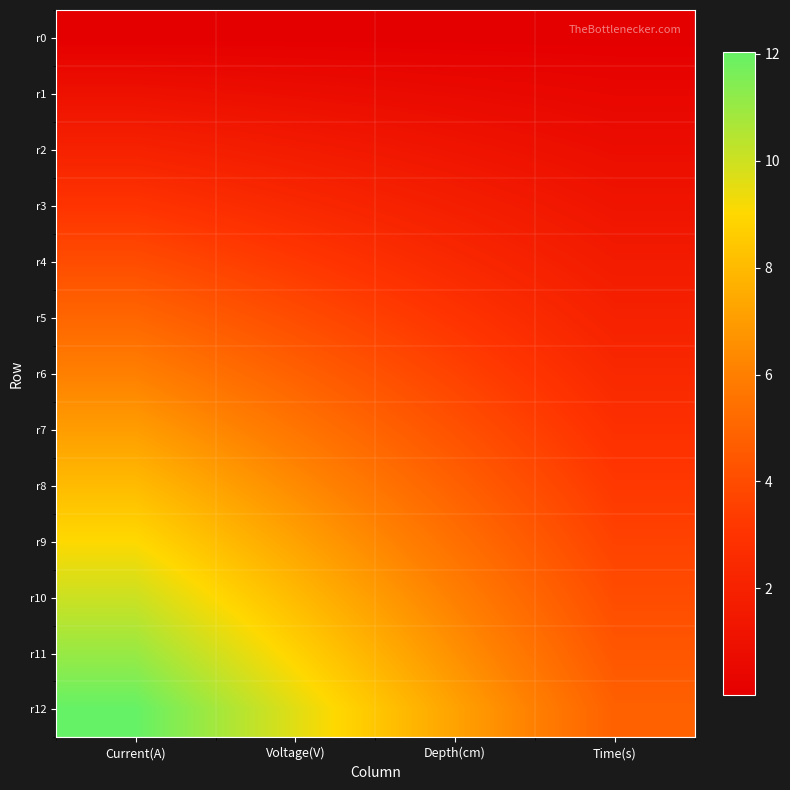

Rank the series at Voltage(V) from highest to lowest value.

r12, r11, r10, r9, r8, r7, r6, r5, r4, r3, r2, r1, r0